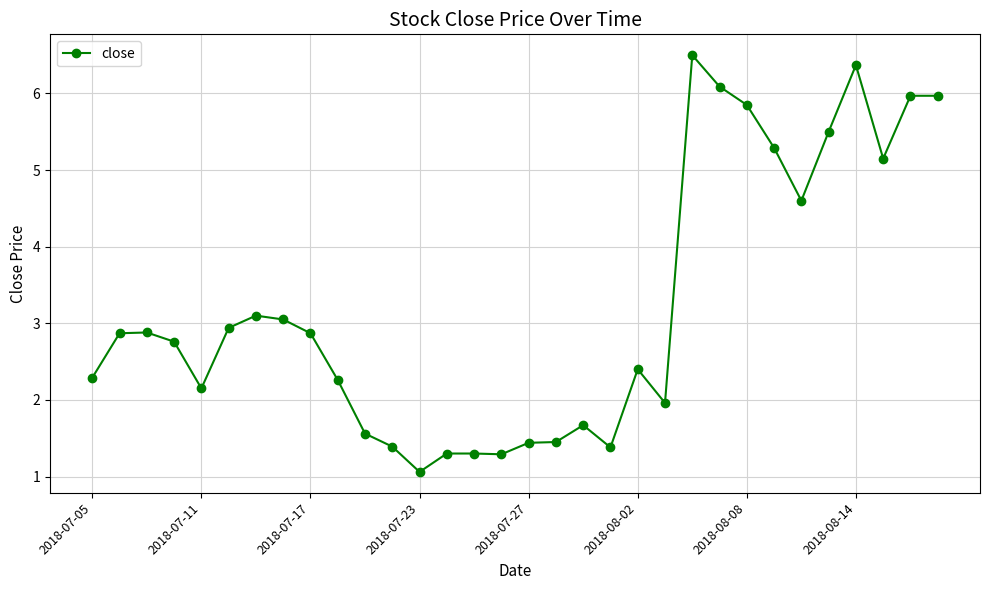

What is the value of the 2nd point from the left?

2.9